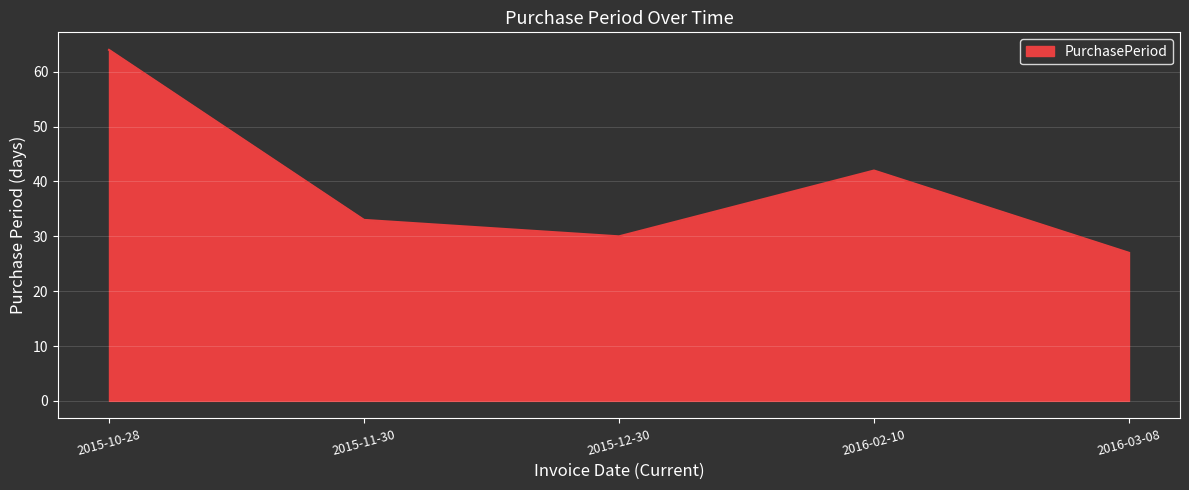

What value does the data have at 2016-02-10?

42